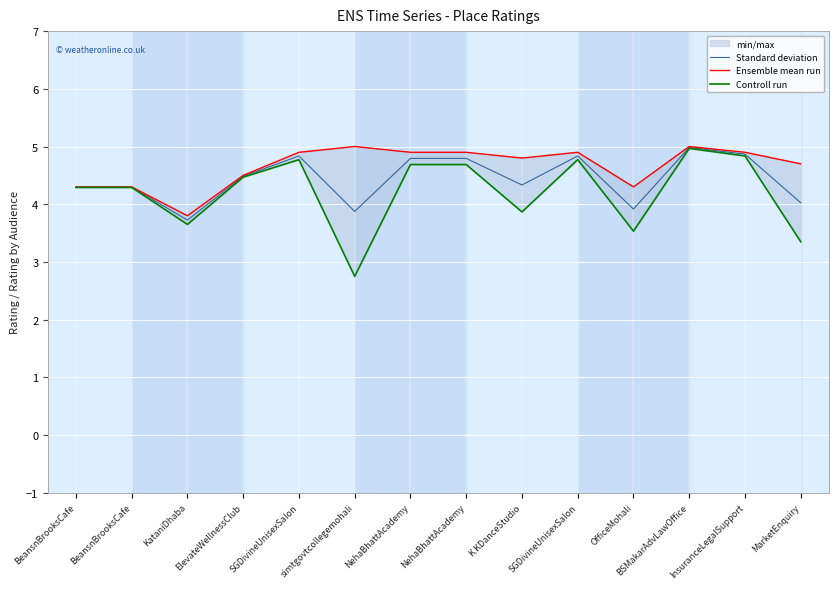

Reading left to right, transcribe all the data shown in this chart.

Standard deviation: 4.3	4.3	3.7	4.5	4.8	3.9	4.8	4.8	4.3	4.8	3.9	5.0	4.9	4.0
Ensemble mean run: 4.3	4.3	3.8	4.5	4.9	5.0	4.9	4.9	4.8	4.9	4.3	5.0	4.9	4.7
Controll run: 4.3	4.3	3.6	4.5	4.8	2.8	4.7	4.7	3.9	4.8	3.5	5.0	4.8	3.4